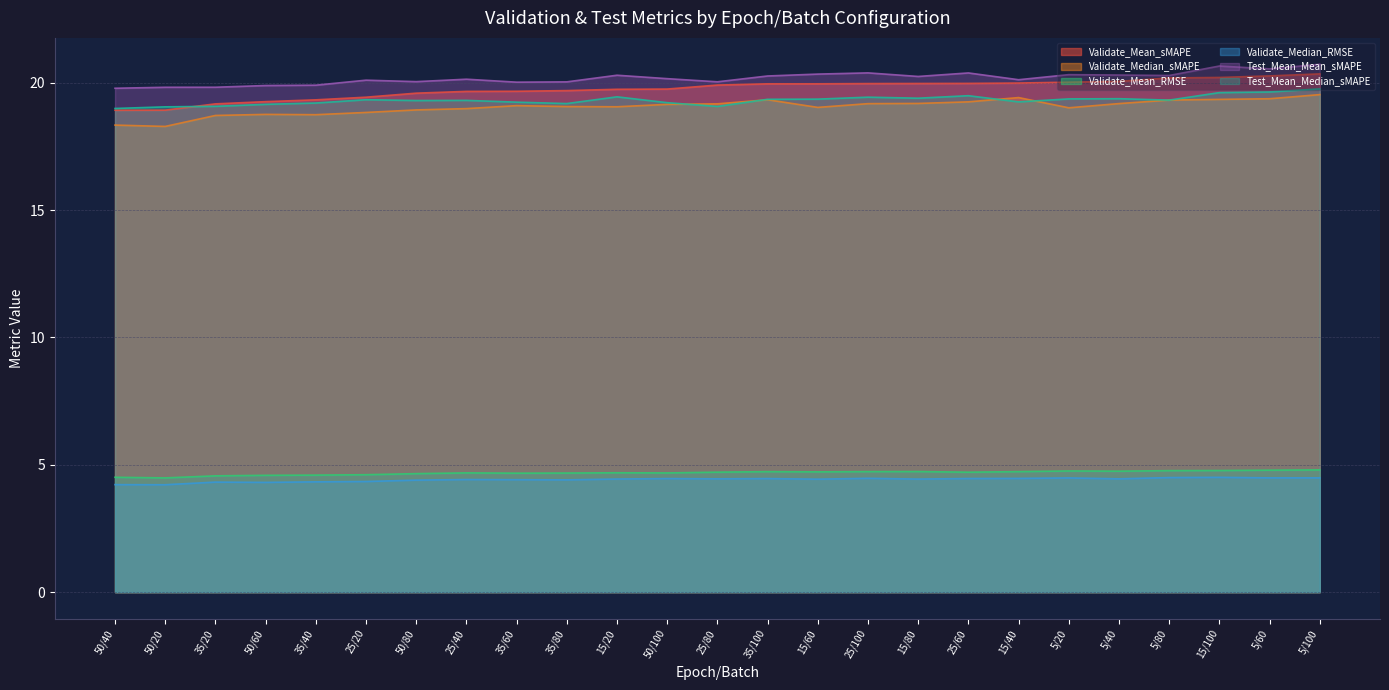

At which category does Test_Mean_Mean_sMAPE reach its first local valley?

50/80